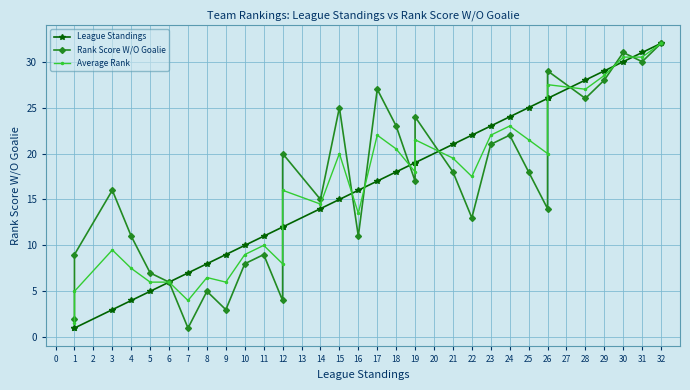

At how many categories does at least one series exceed 8?

27